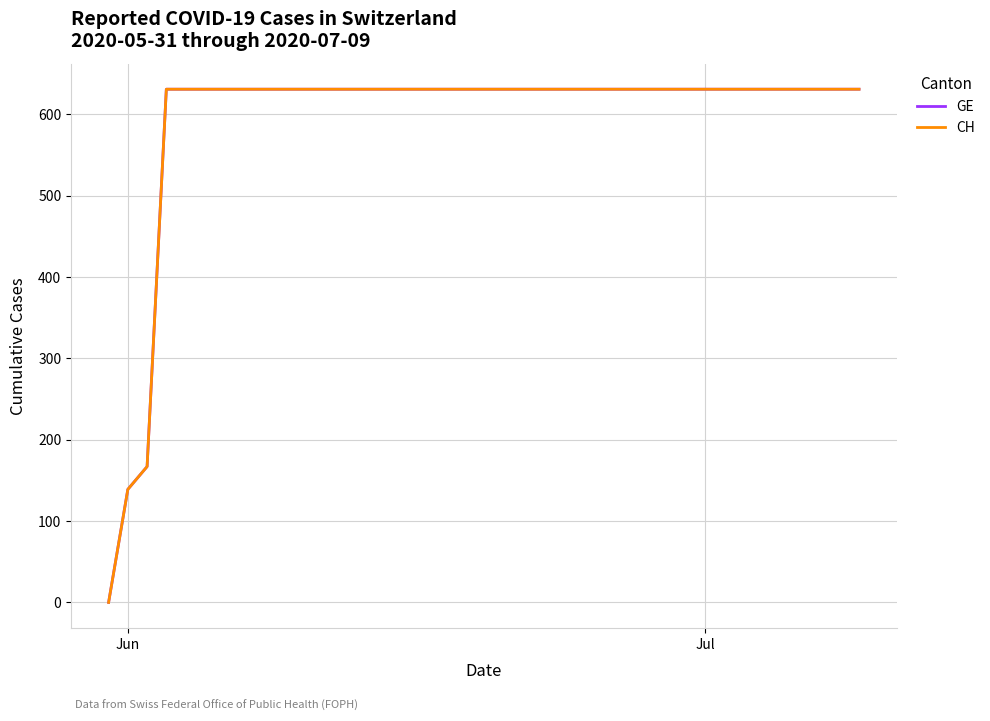

What is the value of the CH point at the 4th from the left?

631